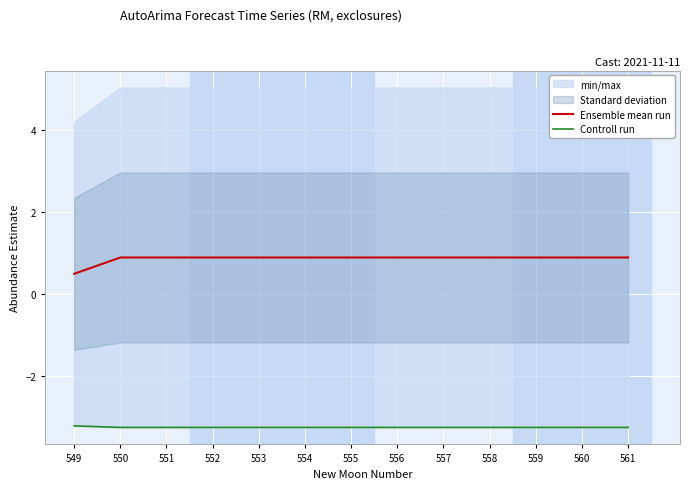

Which label corresponds to the largest value in the chart?

550